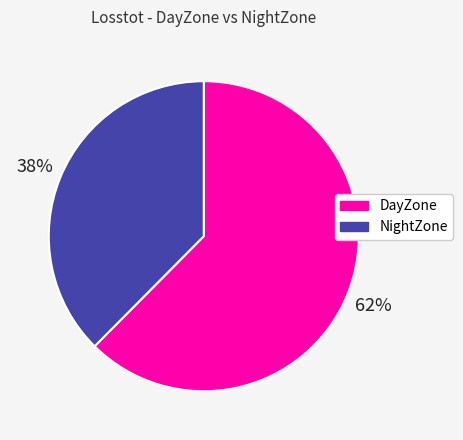

To the nearest percent, what portion does DayZone represent?

62%